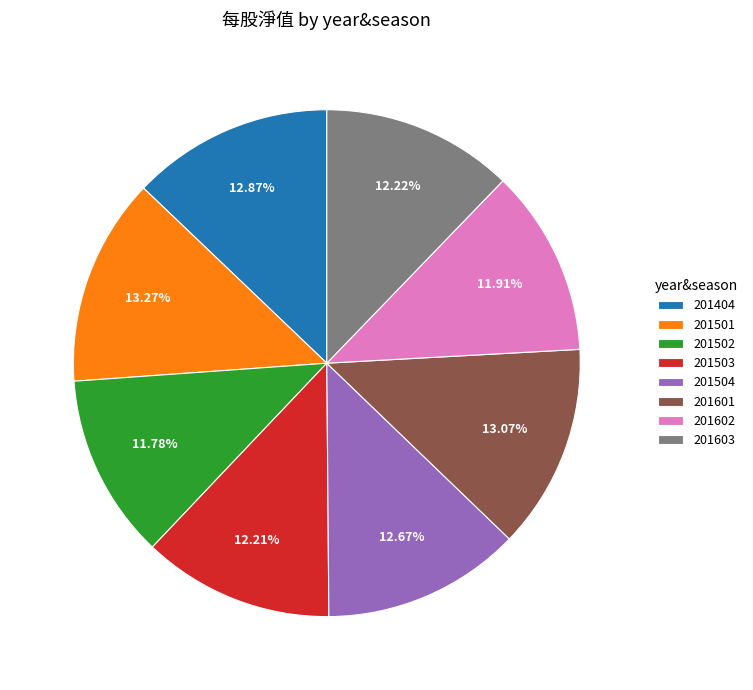

To the nearest percent, what portion does 201601 represent?

13%